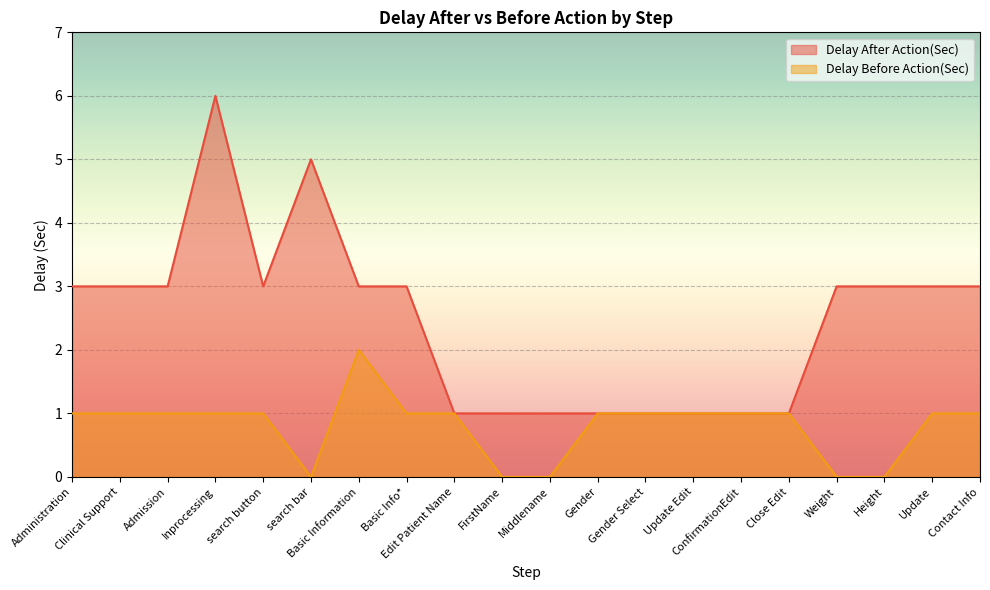

How many lines are shown in the chart?

2